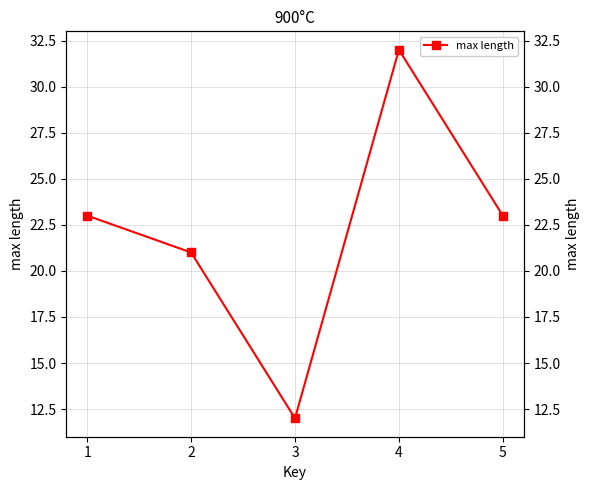

How many distinct data groups are displayed?

1